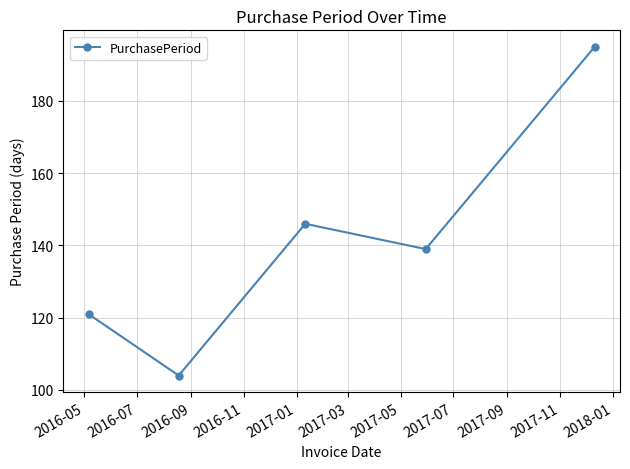

What is the sum of all values?

705